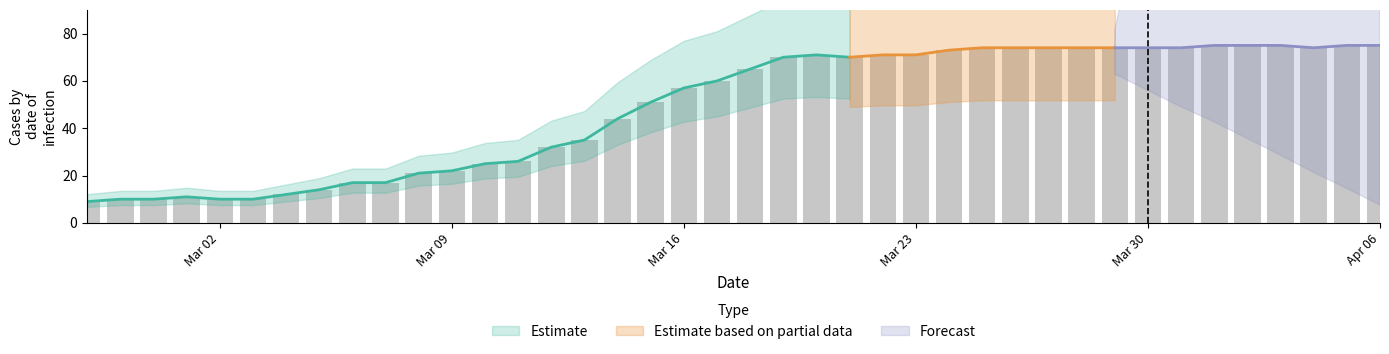

The chart shows a value of 23 at 2020-03-05. True or false?

False